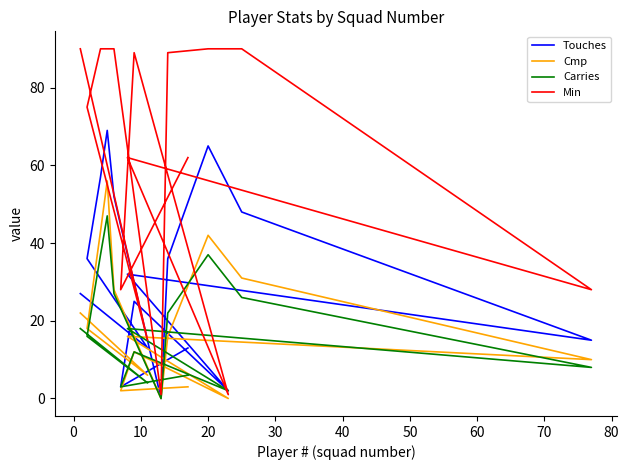

Is it true that Touches equals 77 at 90?

False